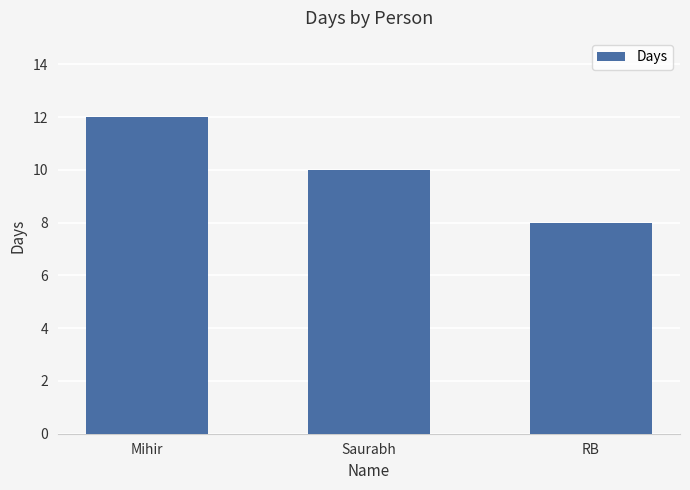

At which label does the data first exceed 10?

Mihir